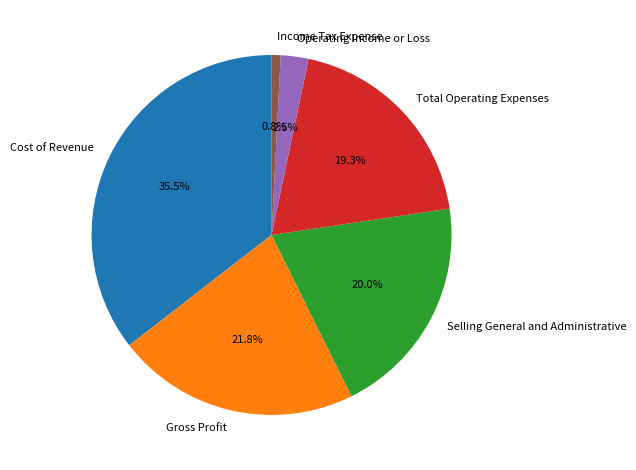

Rank the categories by value from lowest to highest.

Income Tax Expense, Operating Income or Loss, Total Operating Expenses, Selling General and Administrative, Gross Profit, Cost of Revenue